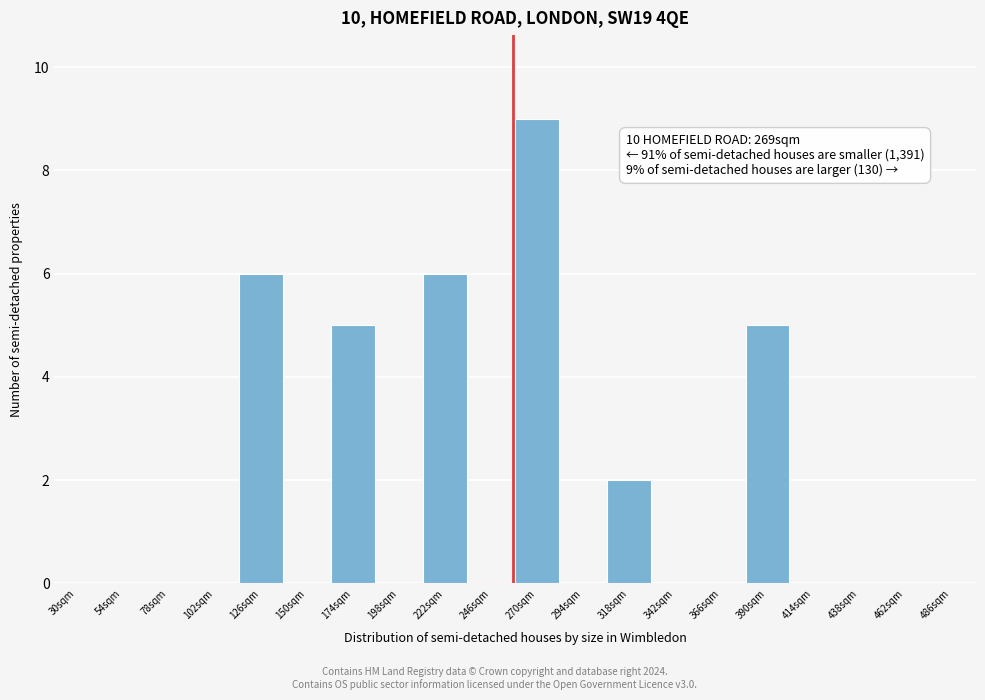

Reading left to right, transcribe all the data shown in this chart.

30sqm=0	54sqm=0	78sqm=0	102sqm=0	126sqm=6	150sqm=0	174sqm=5	198sqm=0	222sqm=6	246sqm=0	270sqm=9	294sqm=0	318sqm=2	342sqm=0	366sqm=0	390sqm=5	414sqm=0	438sqm=0	462sqm=0	486sqm=0